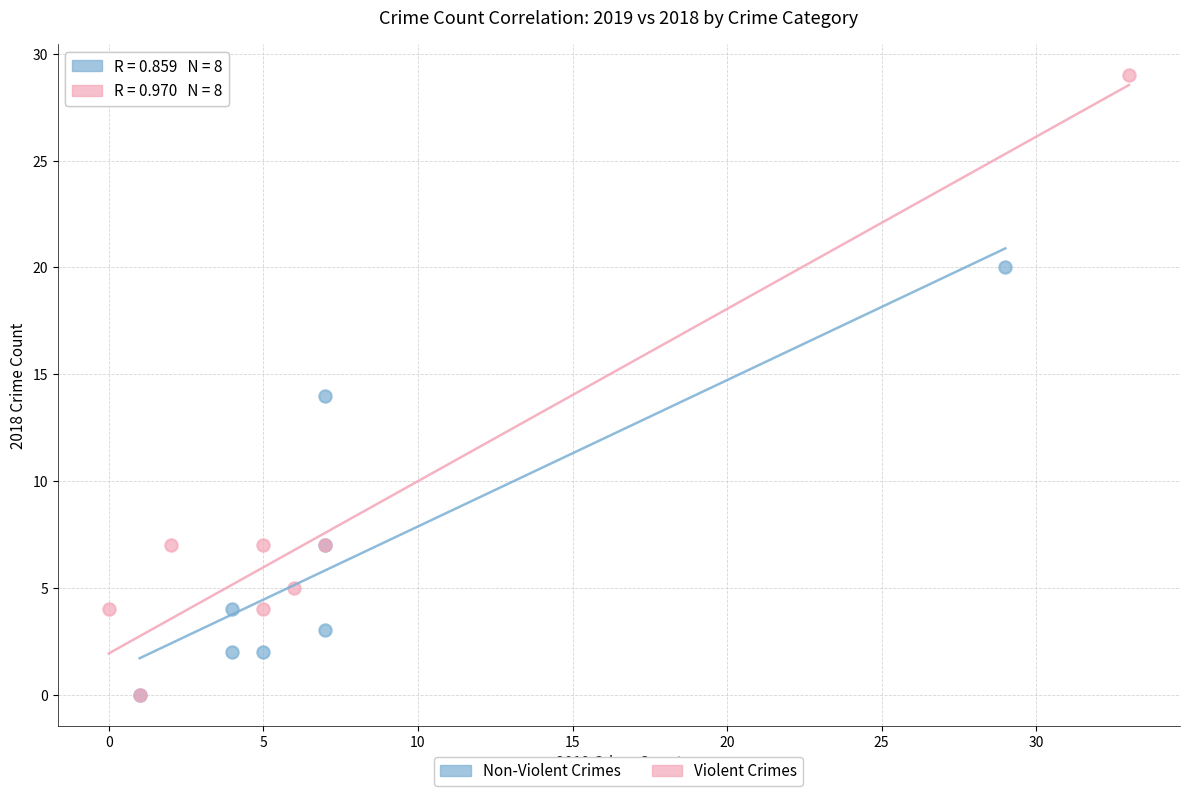

What are all the series names shown in the legend?

Non-Violent Crimes, Violent Crimes